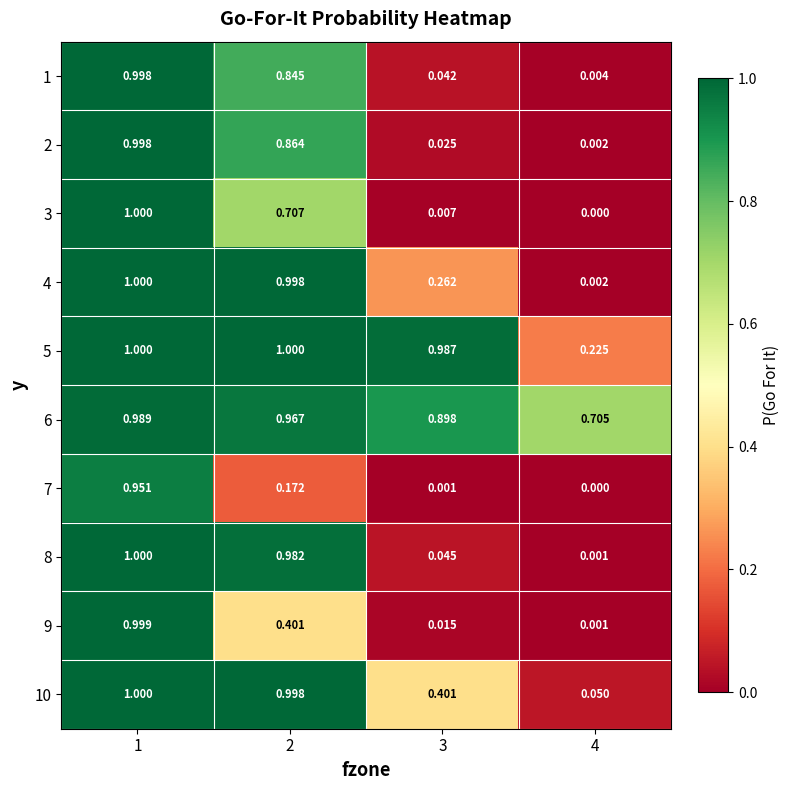

How many data points does each series have?

4